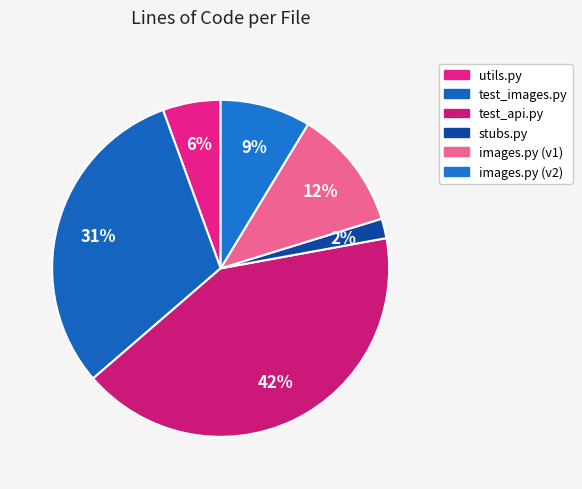

Count the number of slices in the pie.

6